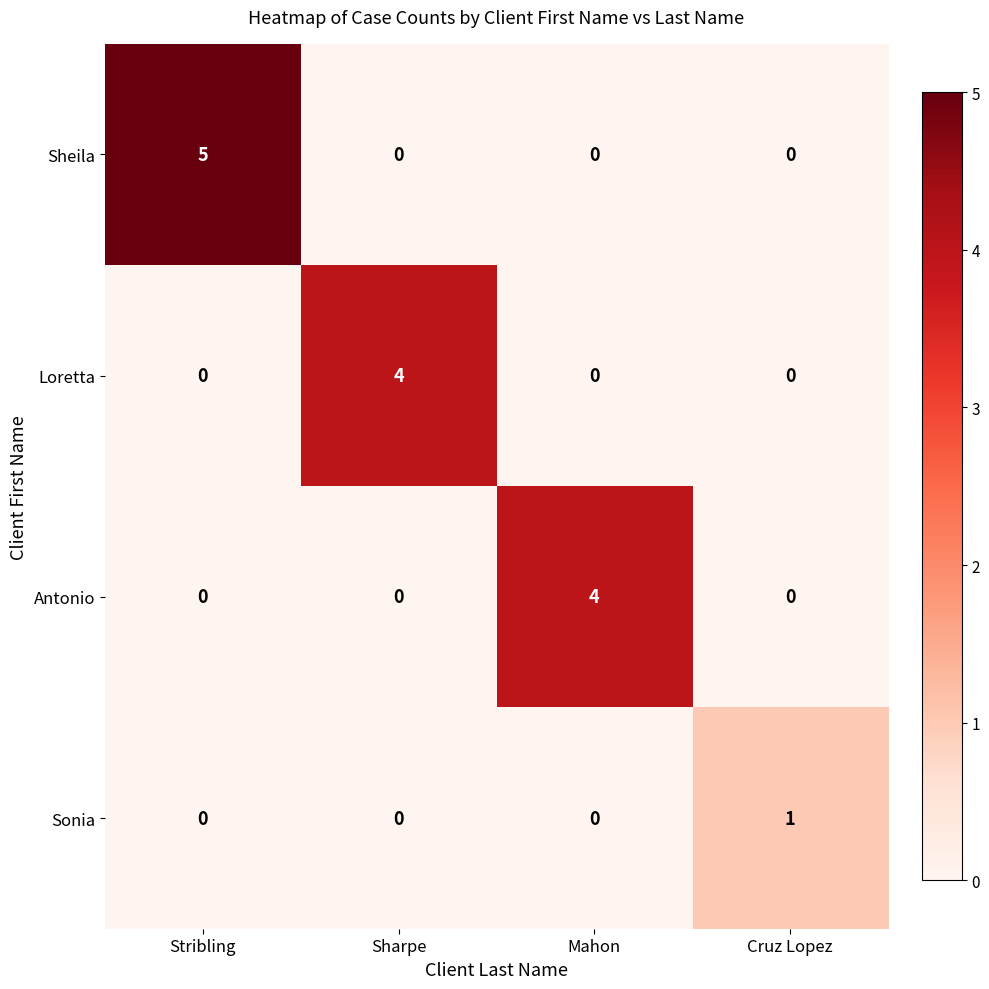

What is the sum of all Antonio values?

4